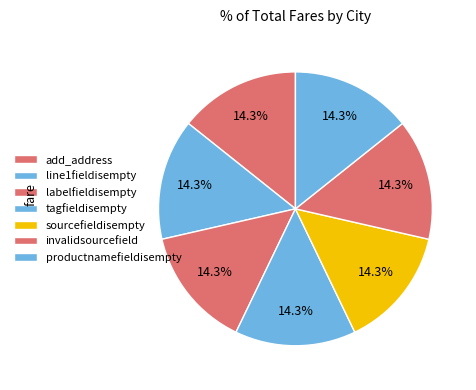

Which slice is the largest?

add_address